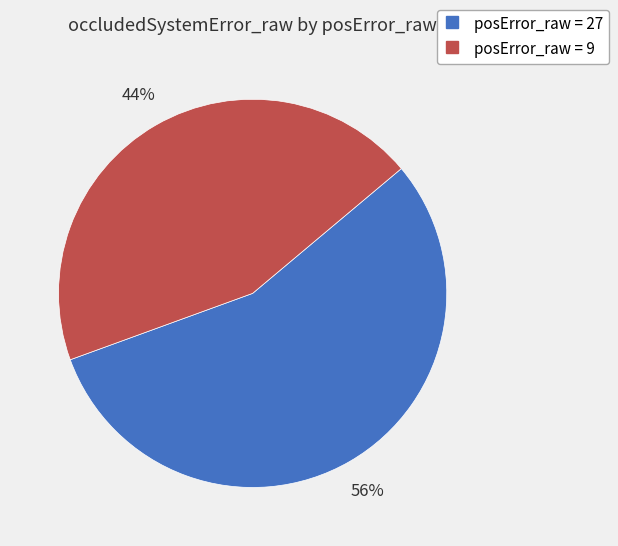

To the nearest percent, what is the average slice percentage?

50%